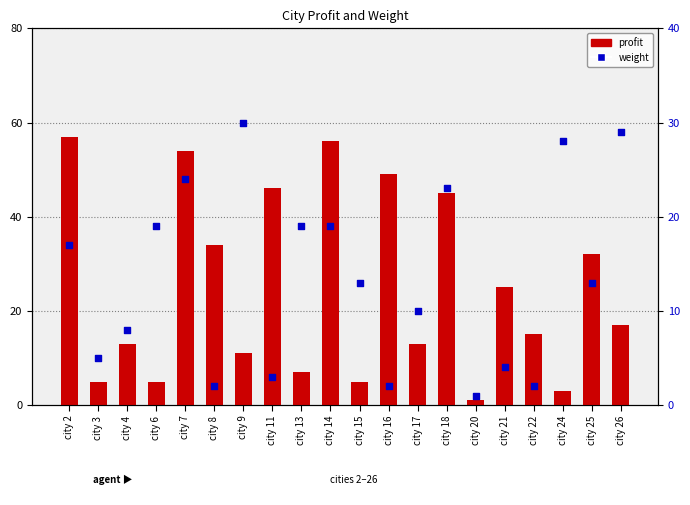

Which series reaches the minimum Y coordinate?

profit